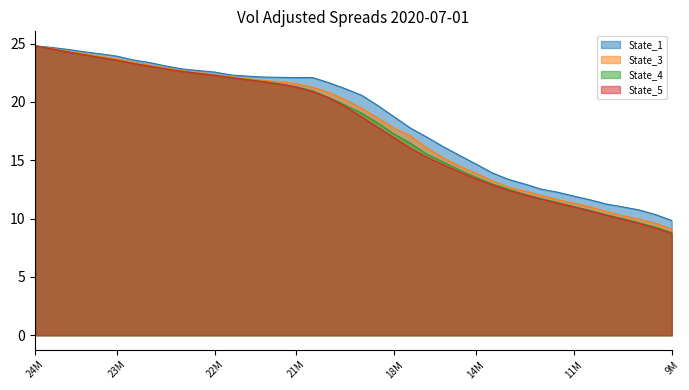

At which label does State_4 first exceed 19?

24M